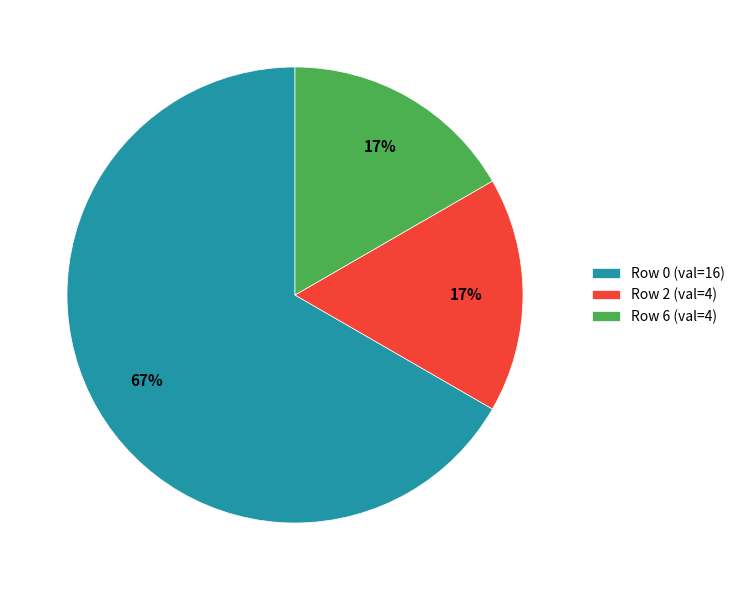

Between Row 6 (val=4) and Row 0 (val=16), which is larger?

Row 0 (val=16)